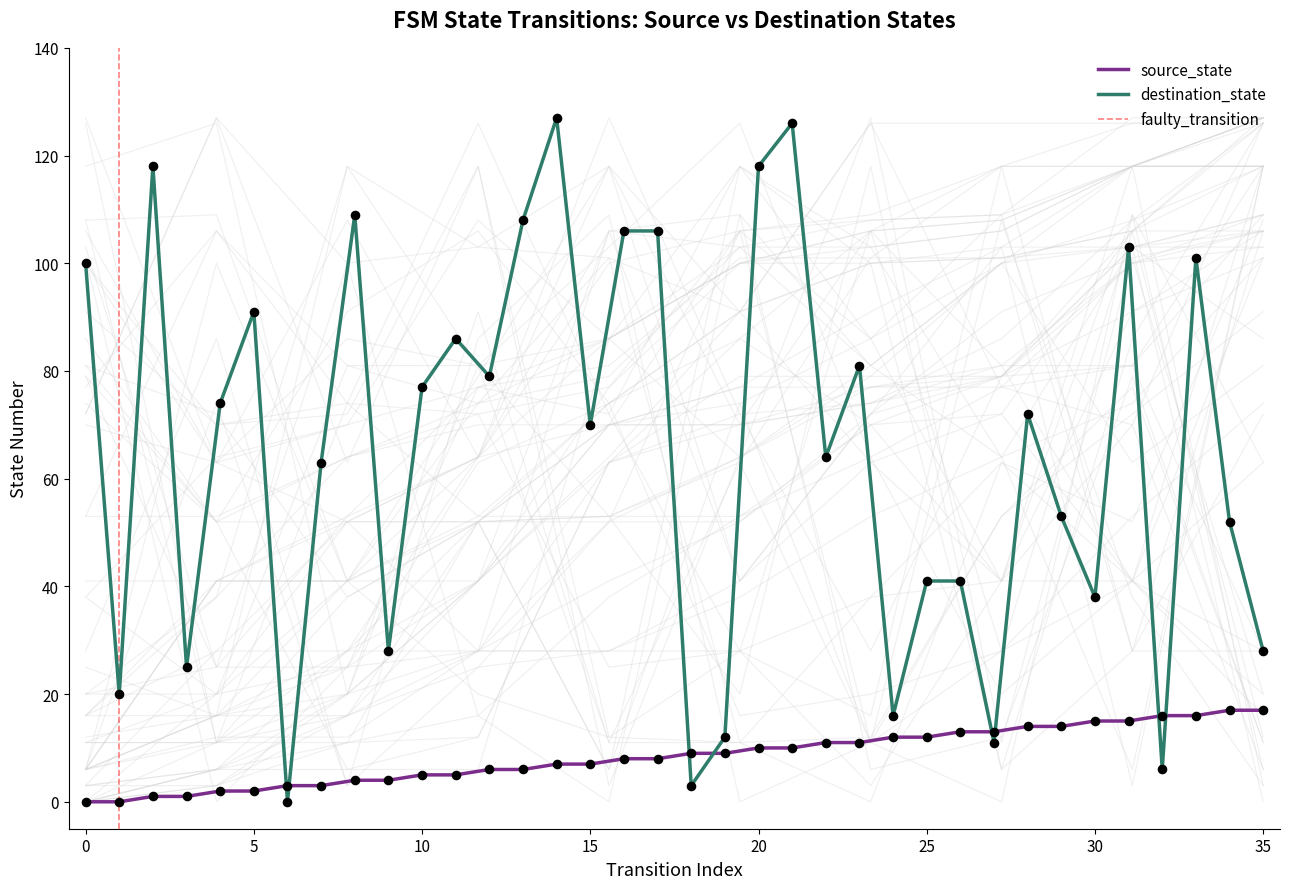

Which series reaches the maximum Y coordinate?

destination_state